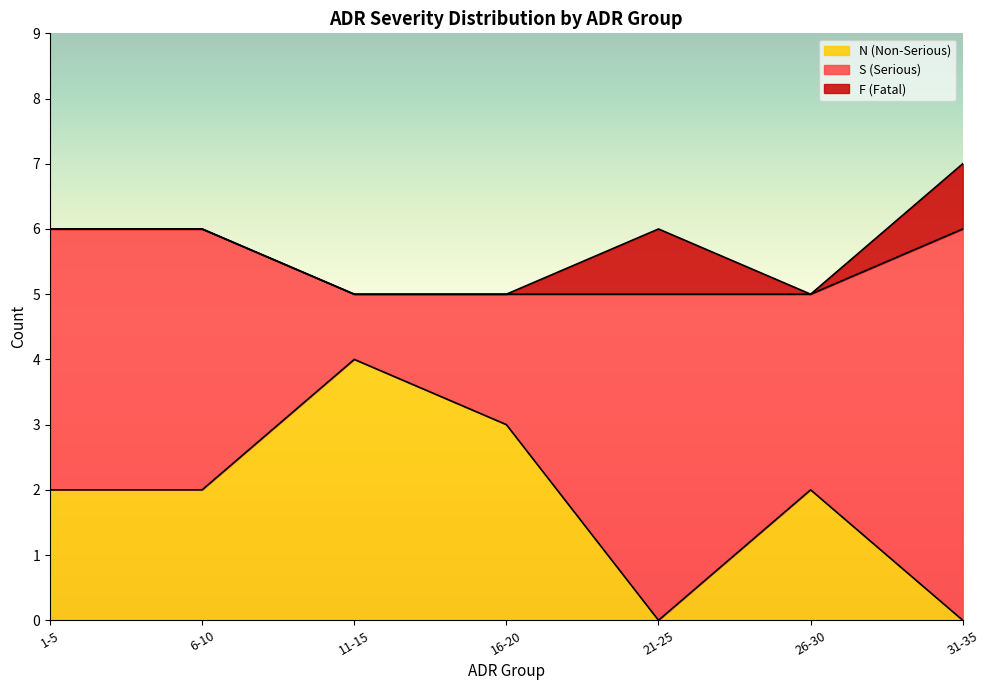

What is the highest value of the N (Non-Serious) series?

4